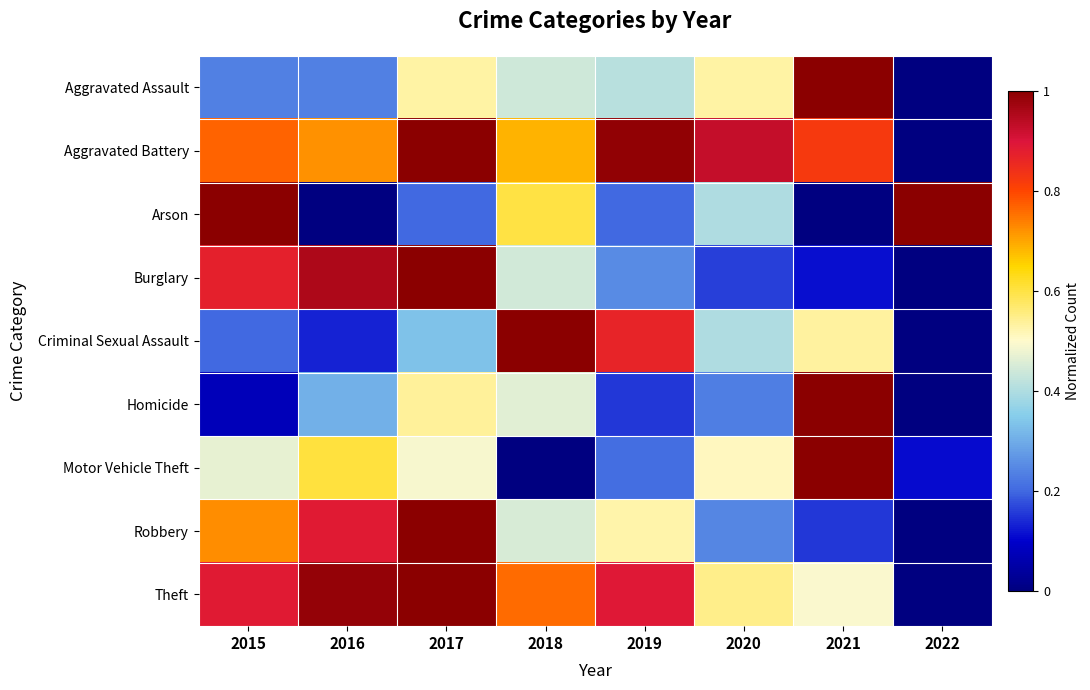

Which series has the largest total across all categories?

Aggravated Battery